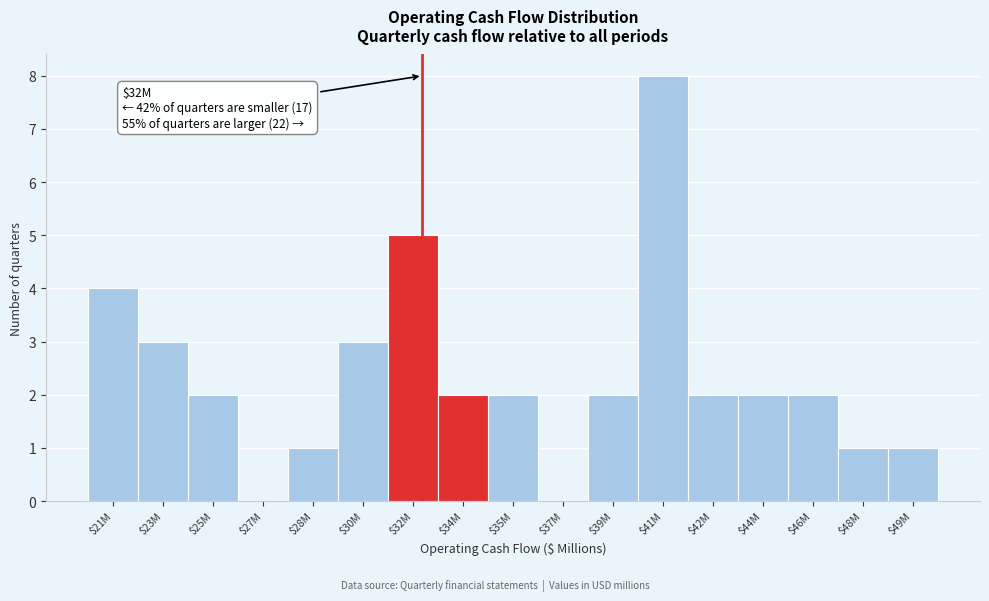

What is the approximate value at $41M?

8